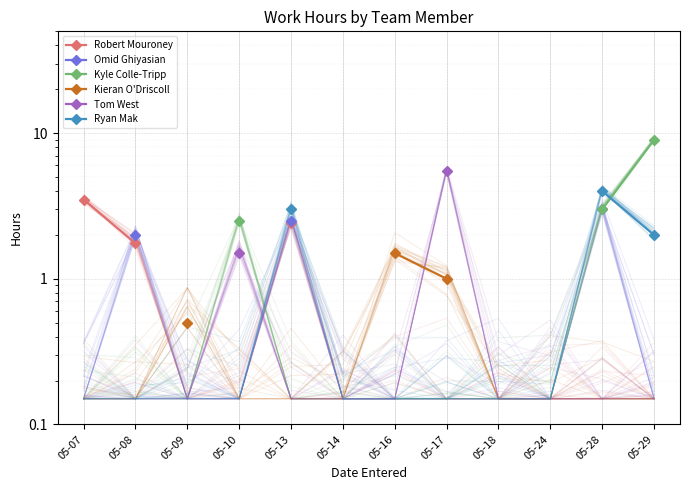

At how many categories does at least one series exceed 3?

4